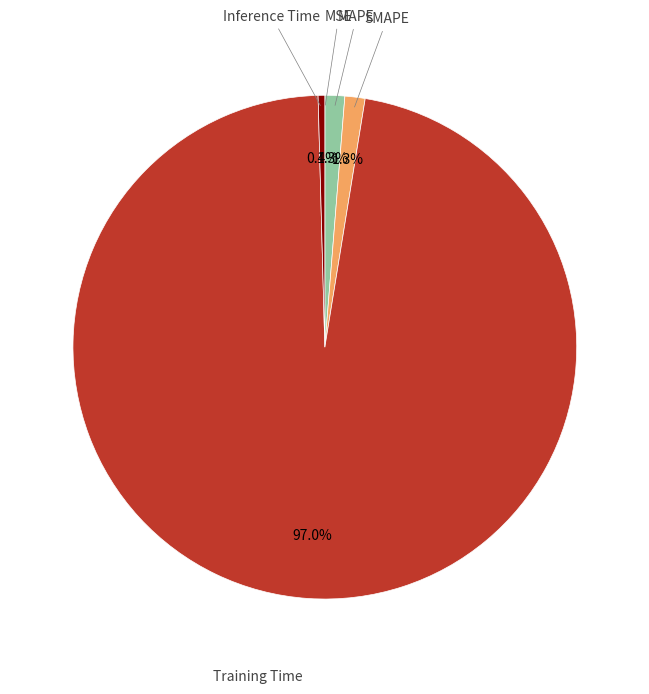

Is there a majority slice in this chart?

Yes